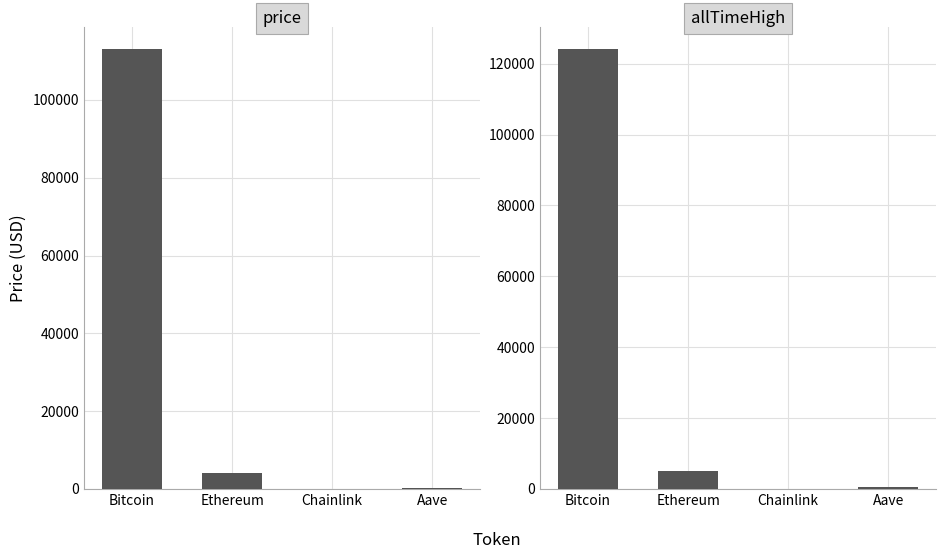

What is the label of the 2nd bar from the left?

Ethereum